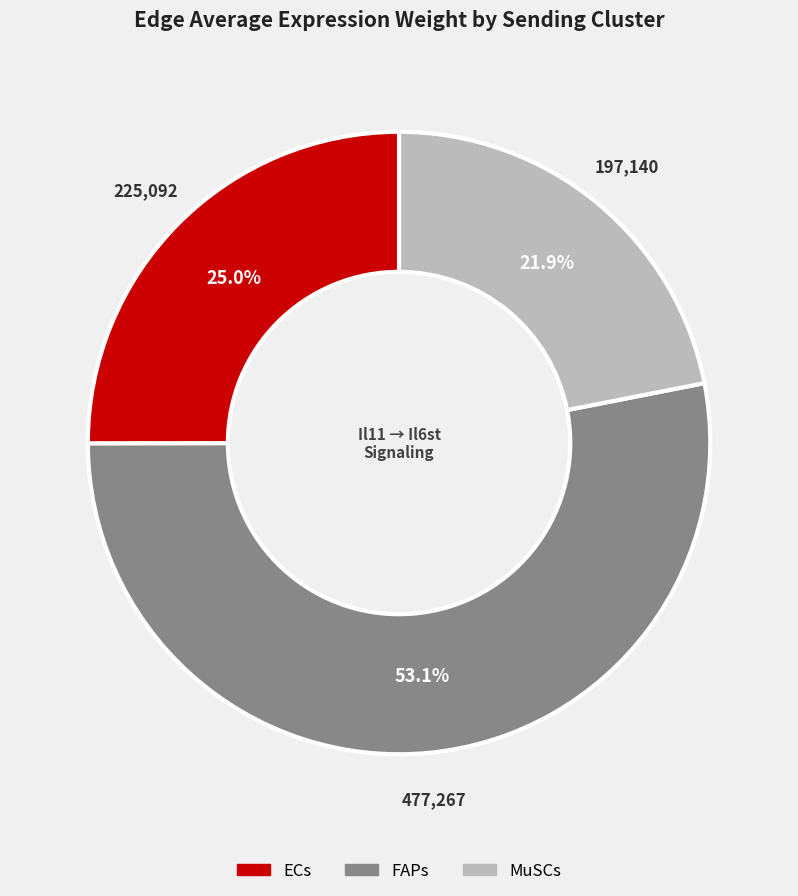

What portion of the pie excludes FAPs?

46.9%